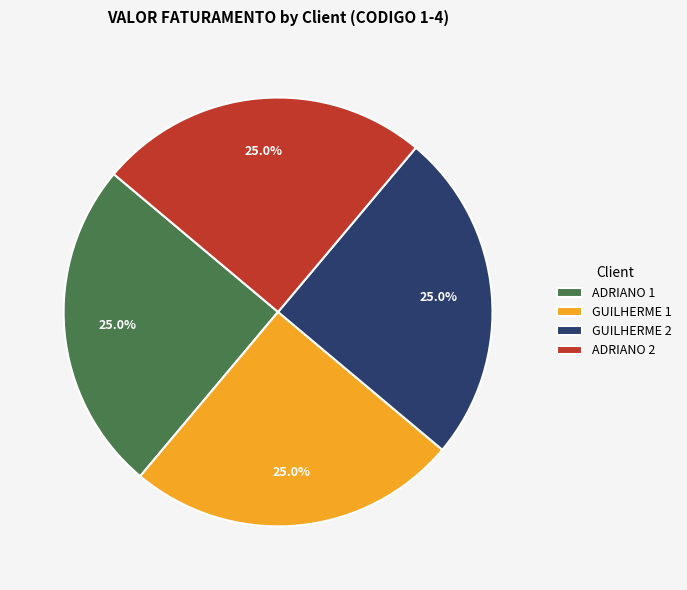

The GUILHERME 2 slice represents 25% of the pie. True or false?

True